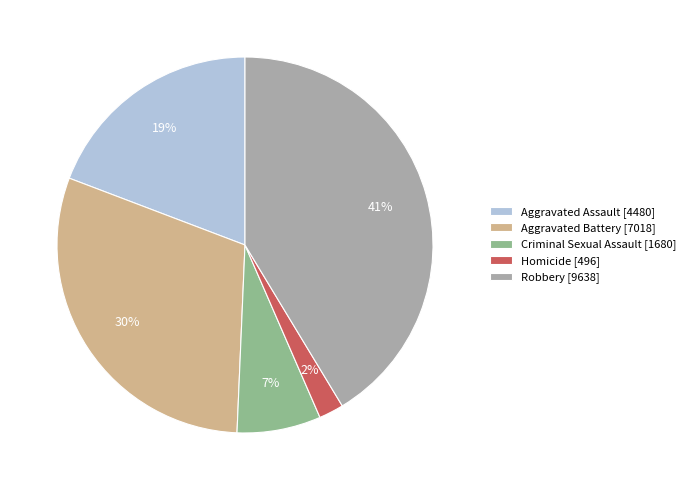

Approximately how many times larger is the value at Robbery [9638] compared to Aggravated Battery [7018]?

1.4